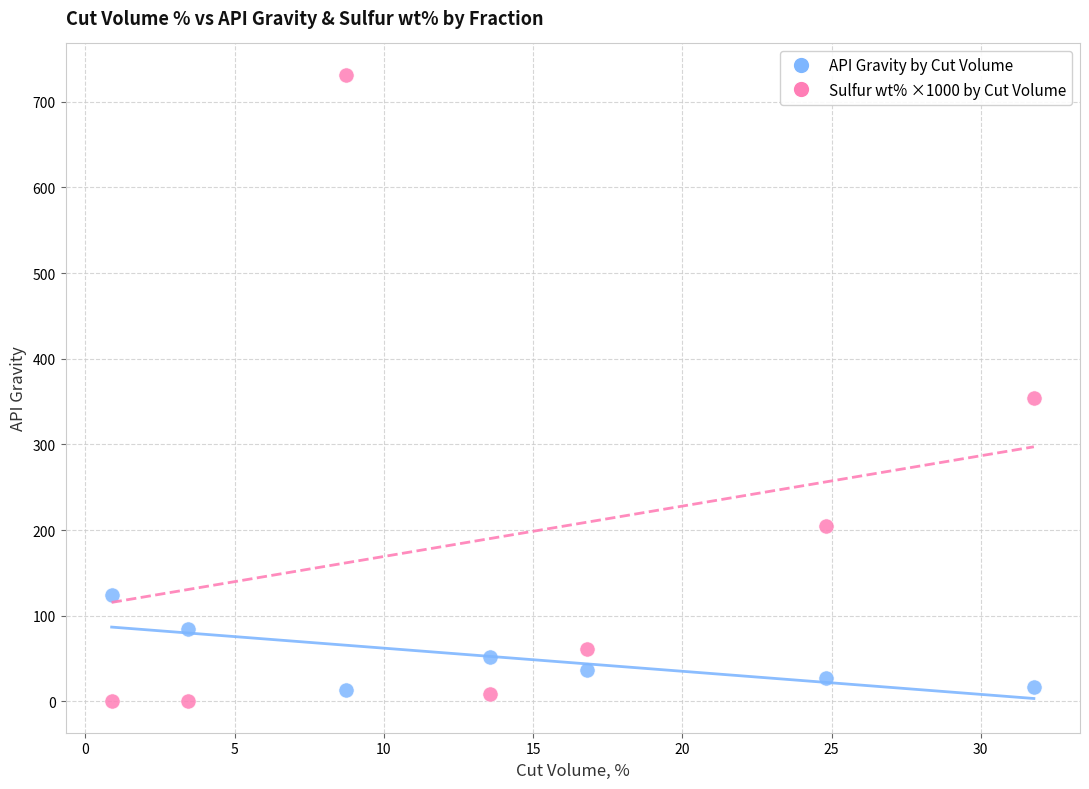

Which series has the widest spread of Y values?

Sulfur wt% ×1000 by Cut Volume